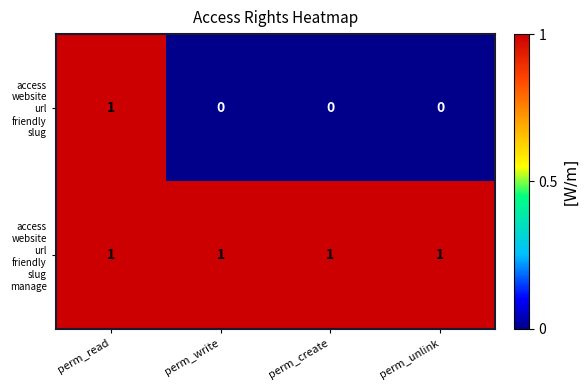

At which category is the sum across all series the highest?

perm_read